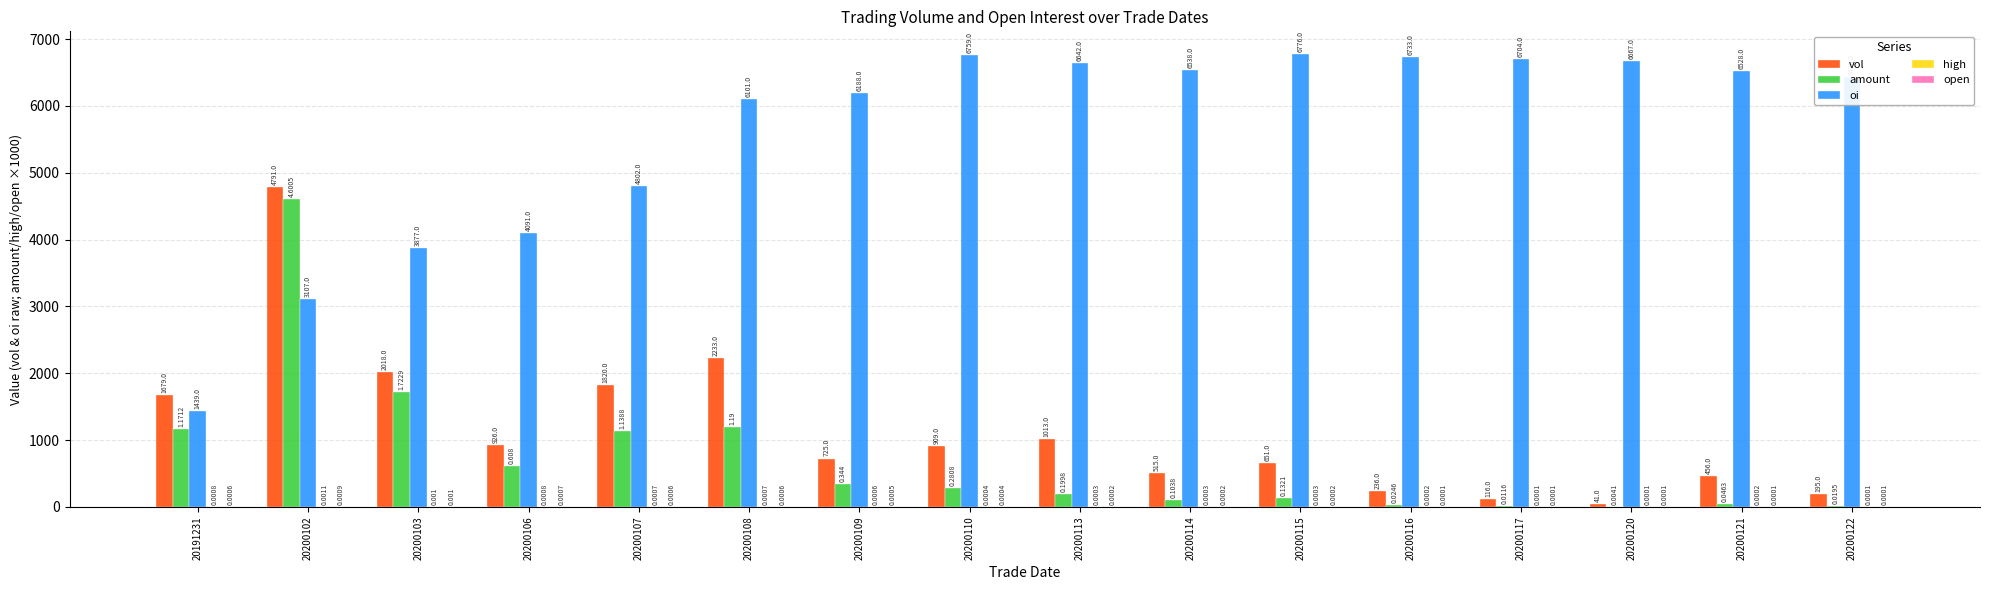

Between 20200110 and 20200122, which series saw the biggest shift?

vol